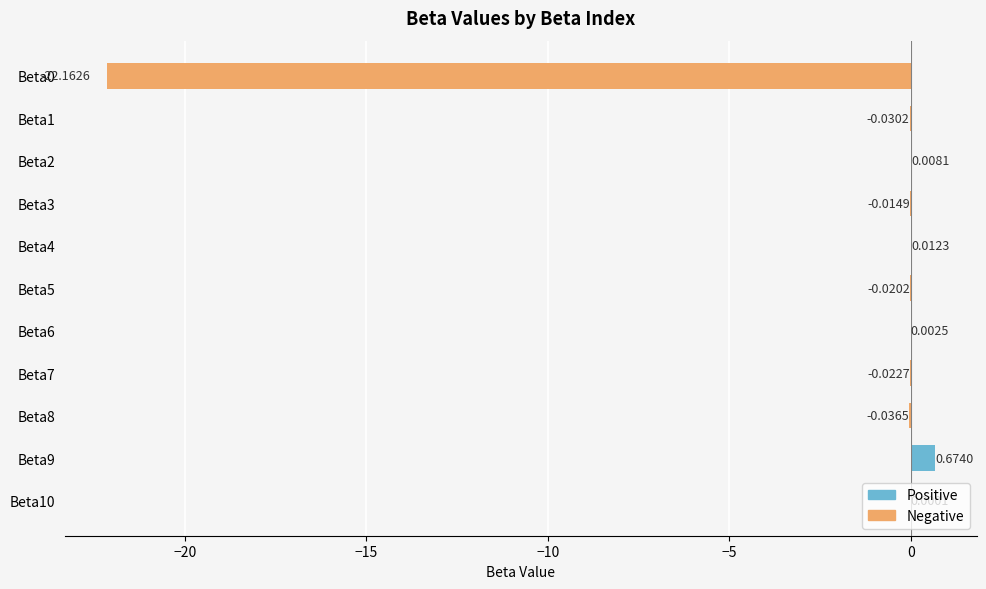

What is the difference between the maximum and minimum values in the Negative series?

22.2